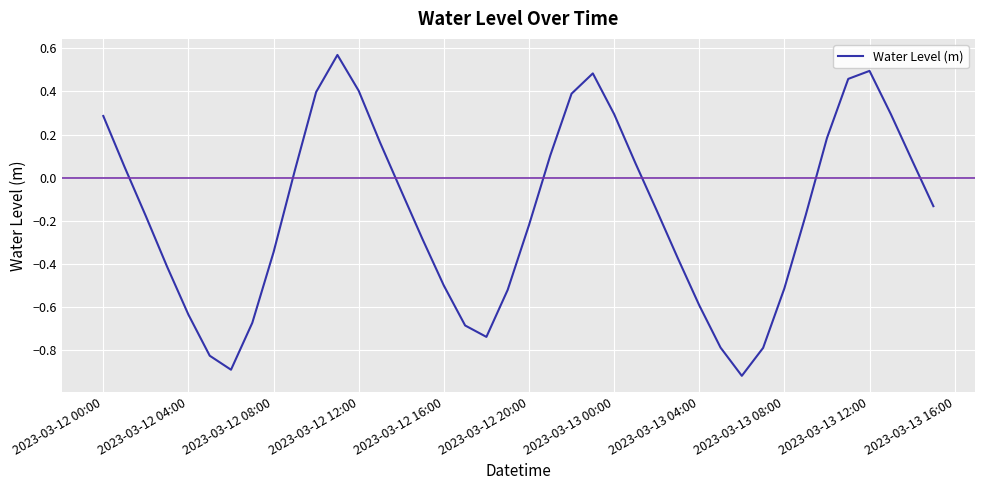

What is the difference between the maximum and minimum values?

1.5